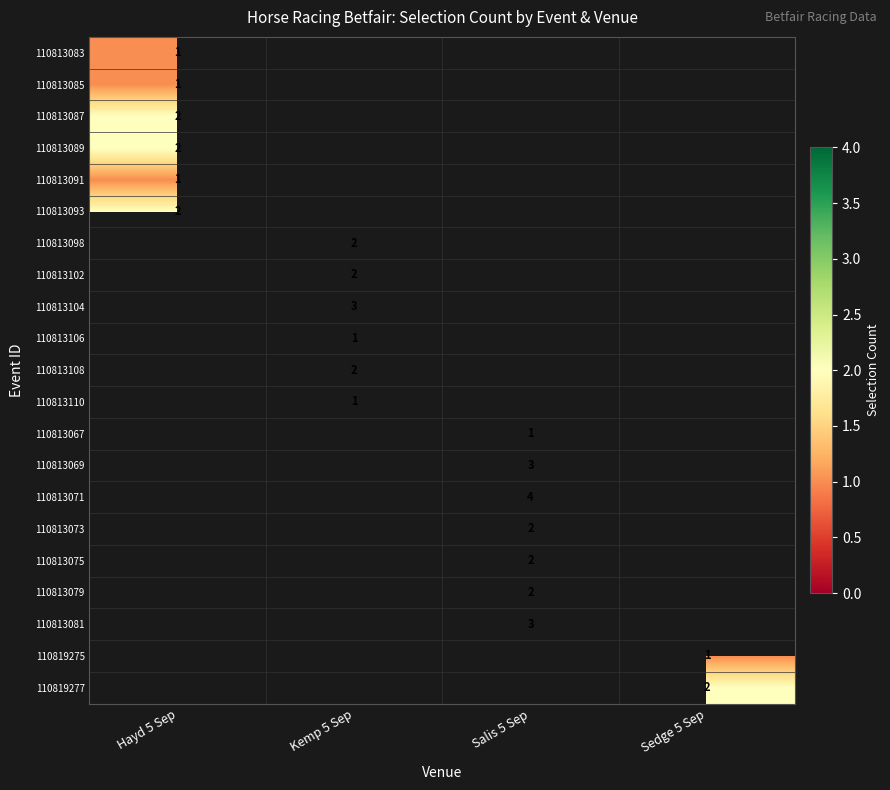

The value of 110813104 at Kemp 5 Sep is 2. True or false?

False